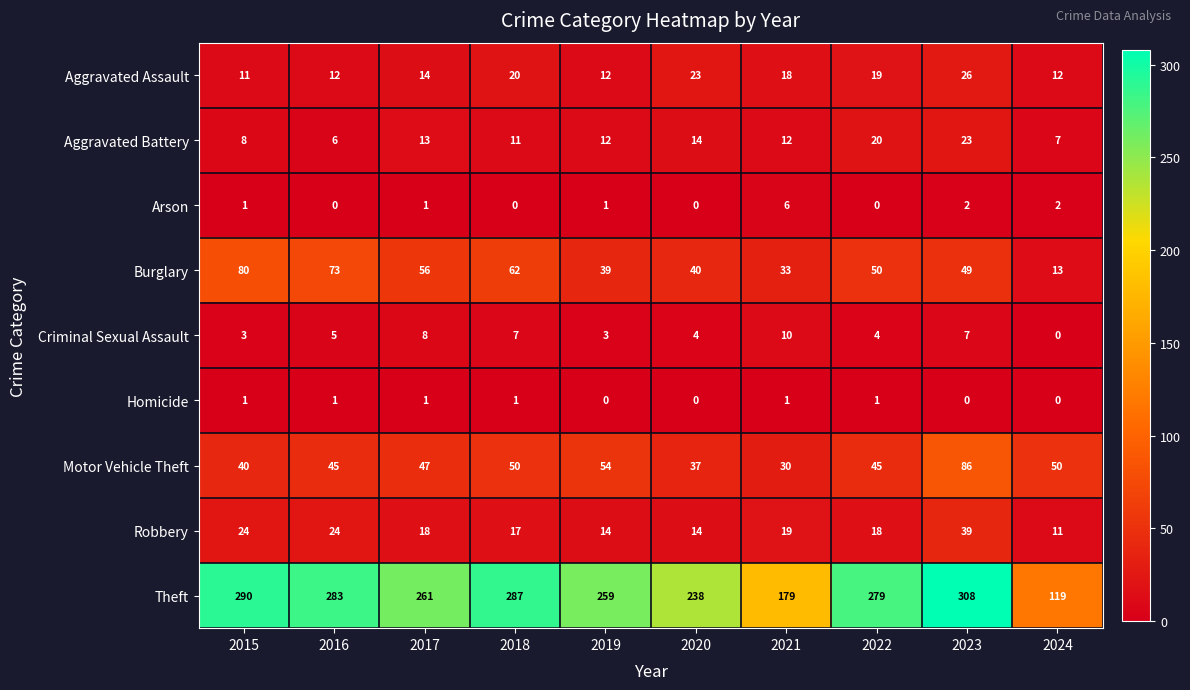

Rank the series at 2021 from highest to lowest value.

Theft, Burglary, Motor Vehicle Theft, Robbery, Aggravated Assault, Aggravated Battery, Criminal Sexual Assault, Arson, Homicide